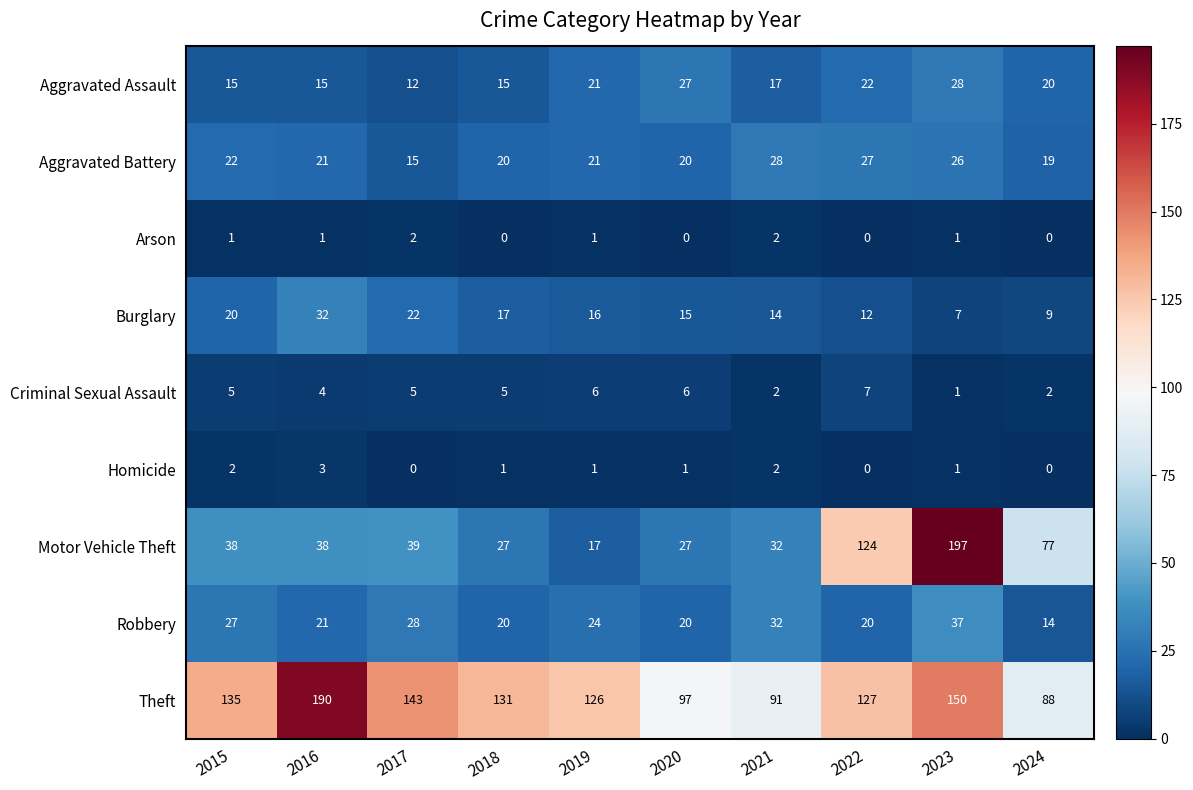

How many series are shown in this chart?

9